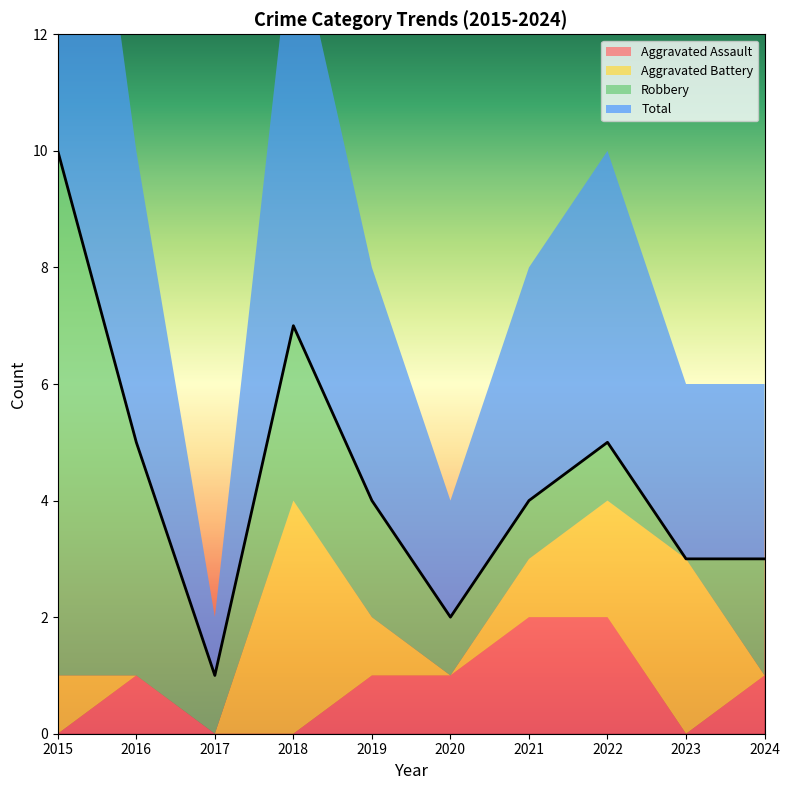

What is the value of the Aggravated Battery point at the 4th from the left?

4